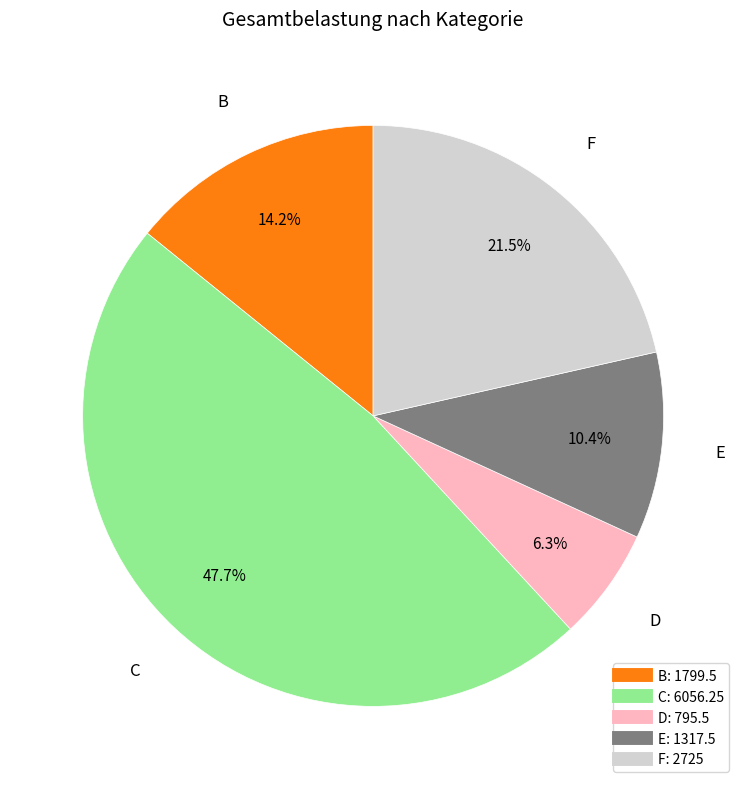

Which has a higher value, D or C?

C